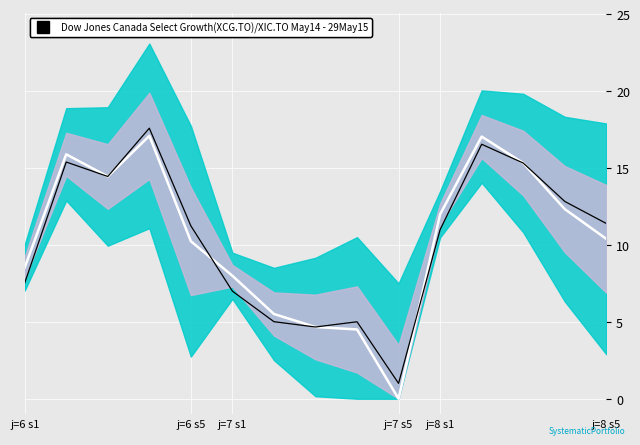

How many intersections are there between s (signal) and R (center)?

2